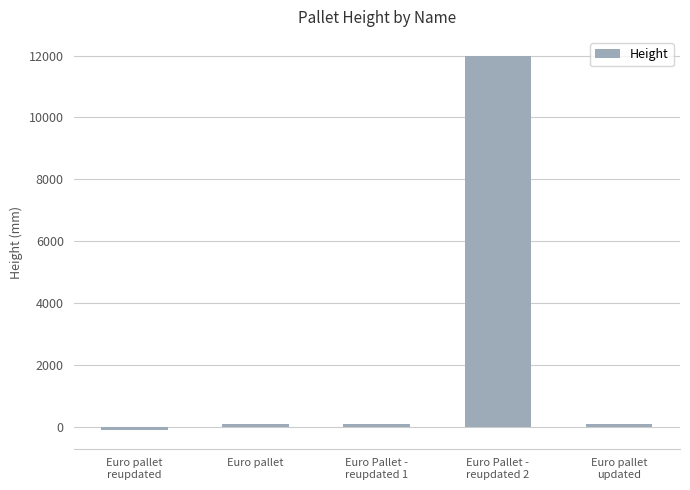

What is the label of the 3rd bar from the left?

Euro Pallet -
reupdated 1